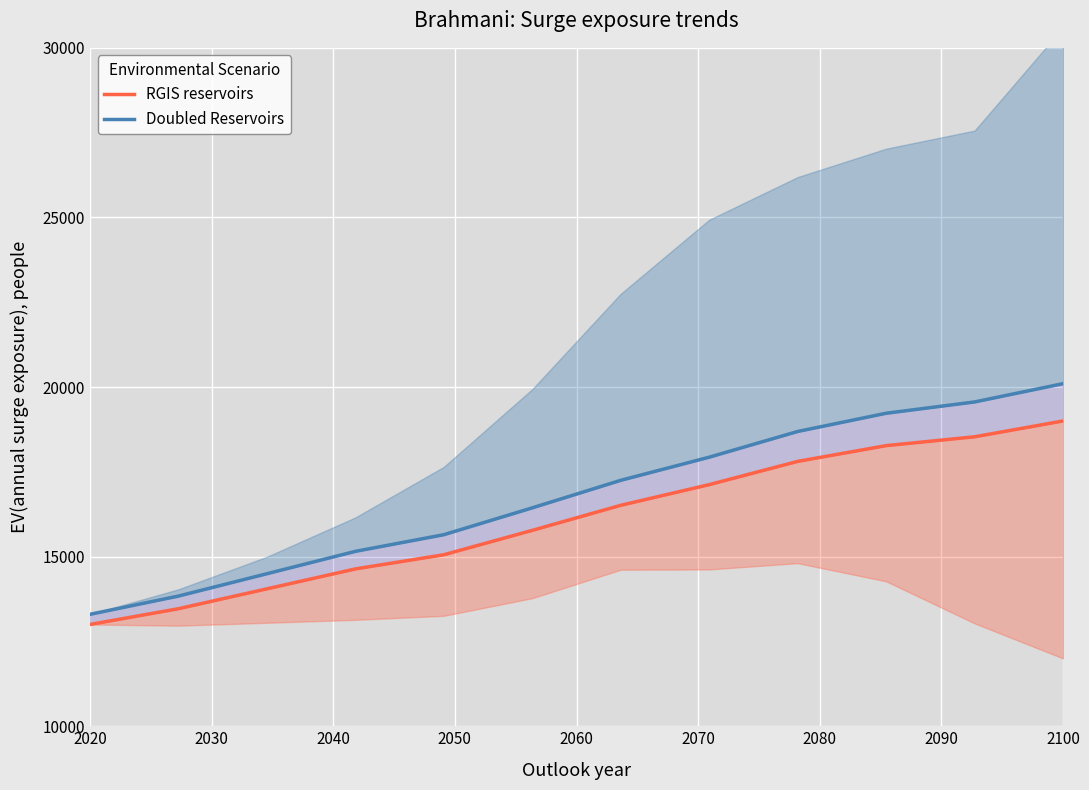

Reading left to right, what are all the values shown in this chart?

RGIS reservoirs: 13000.0	13464.9	14050.6	14637.8	15055.8	15775.1	16513.8	17123.0	17808.2	18272.6	18533.5	19000.0
Doubled Reservoirs: 13300.0	13837.6	14496.1	15156.0	15646.7	16438.7	17250.2	17932.1	18690.0	19227.1	19560.8	20100.0